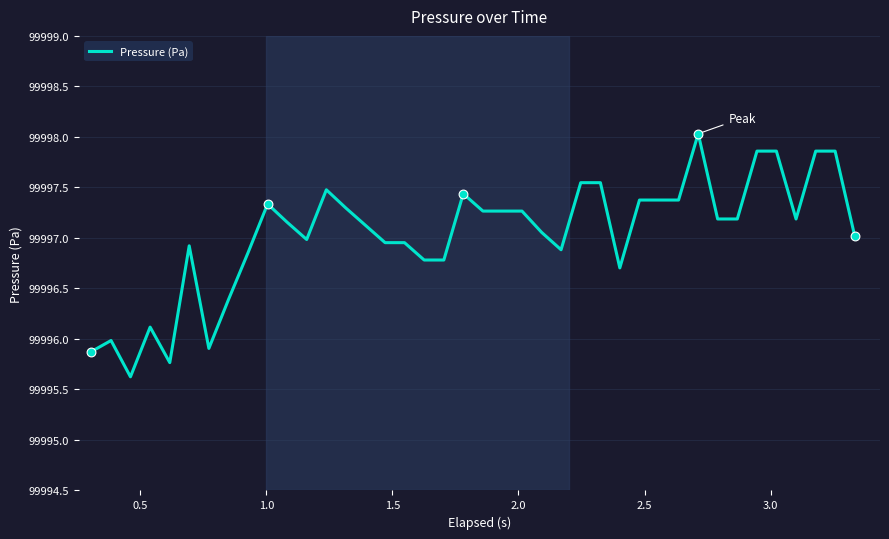

What is the maximum value shown in the chart?

99998.0